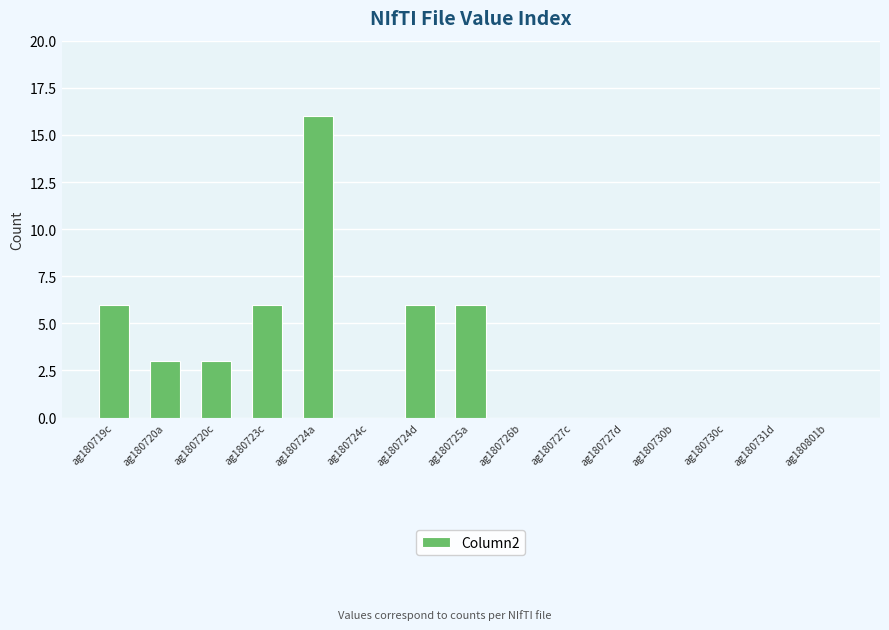

True or false: the data shows 8 at ag180731d.

False